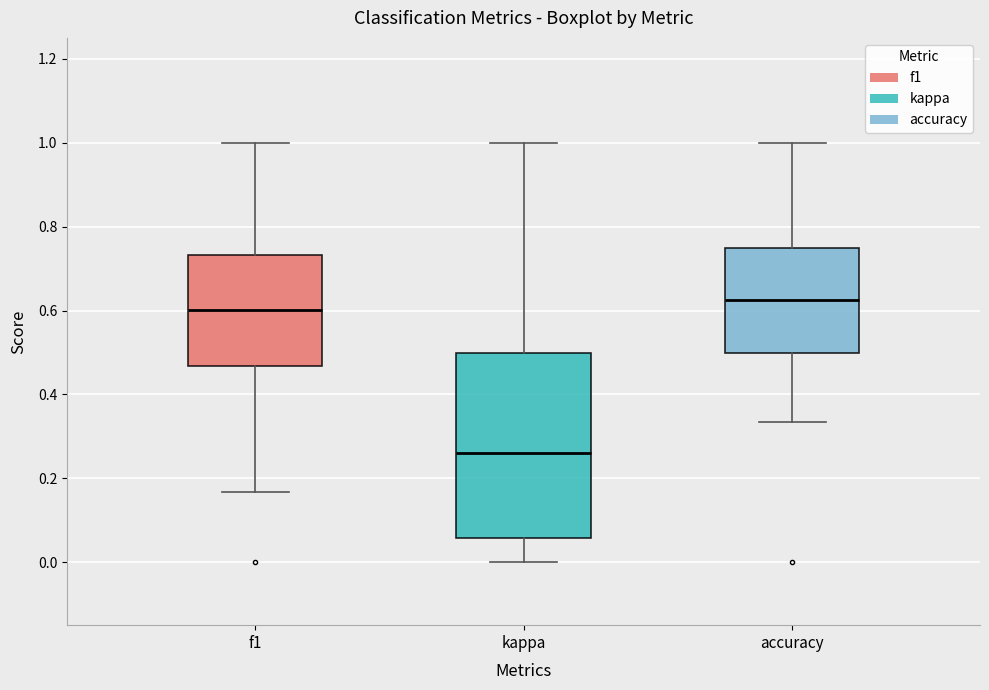

Which box's median line is the lowest?

kappa